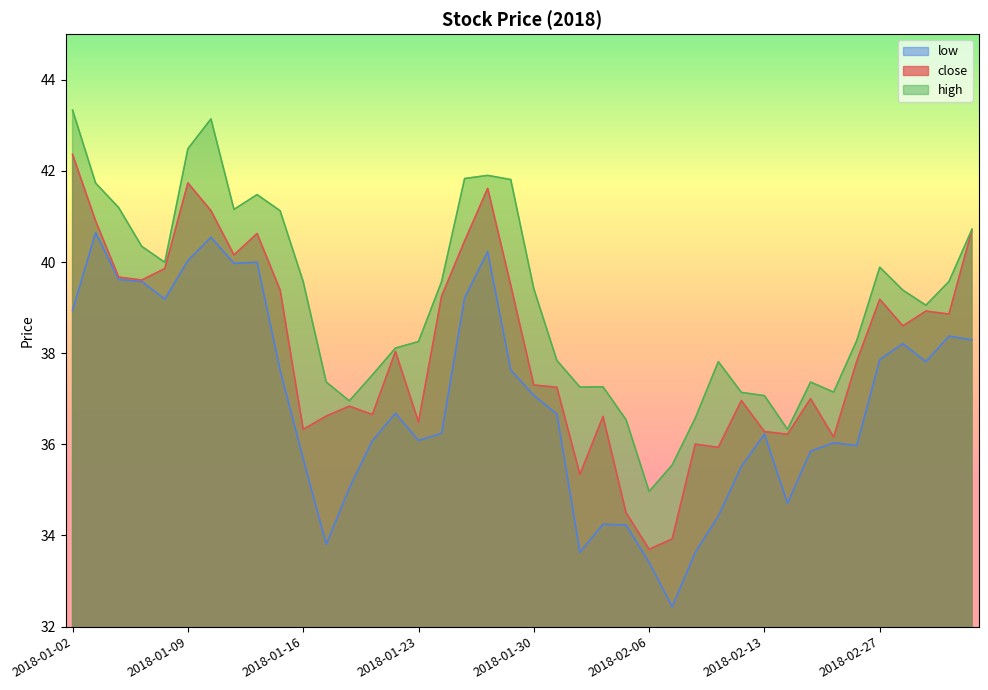

The value of close at 2018-02-05 is 22.3. True or false?

False